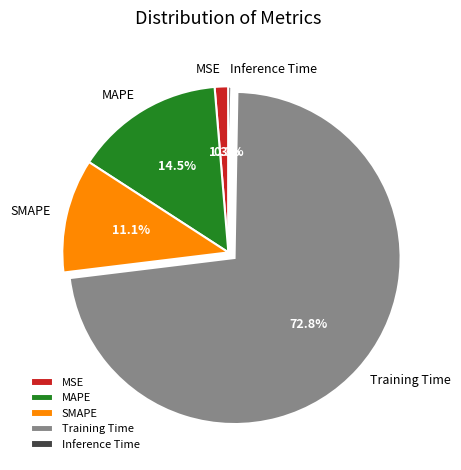

Is it true that MAPE is 27% of the pie?

False